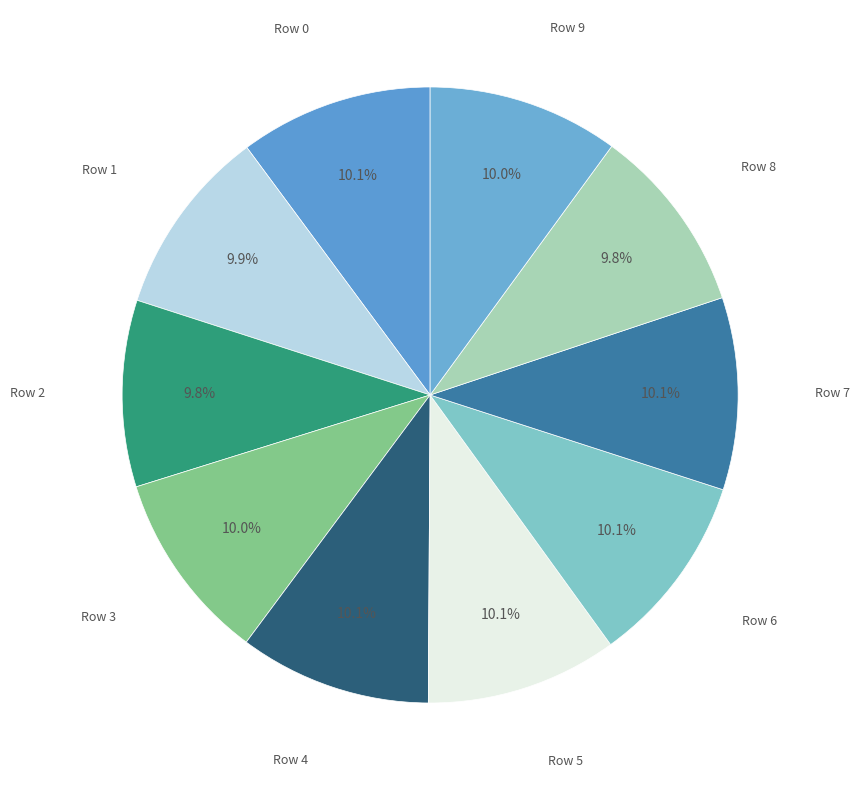

Count the number of slices in the pie.

10